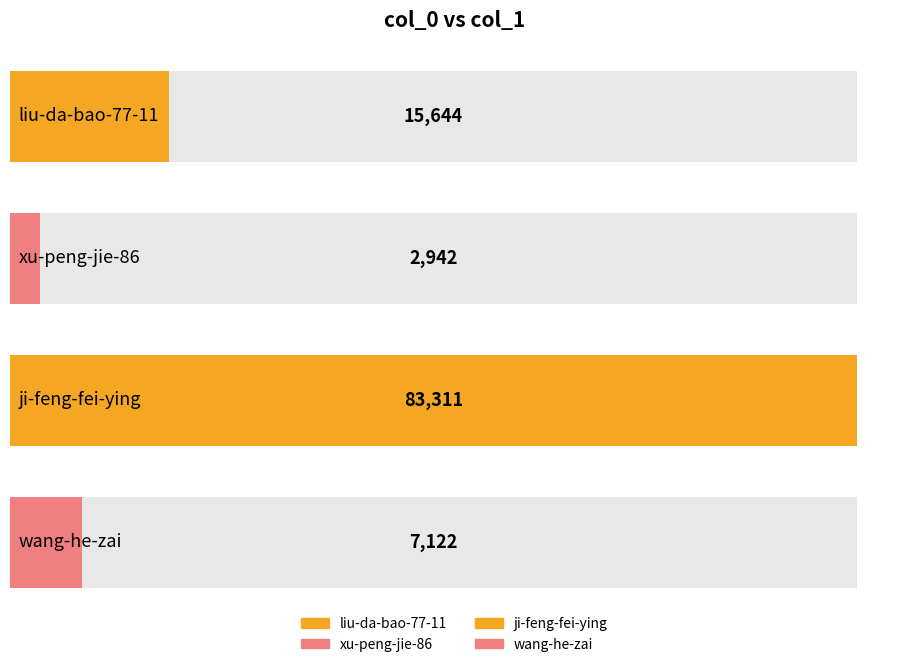

What is the sum of the values at ji-feng-fei-ying and xu-peng-jie-86?

86253